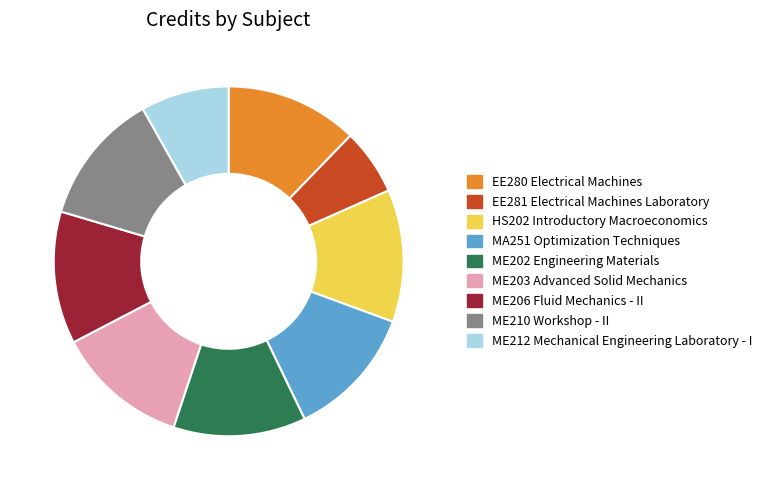

How many slices are in this pie chart?

9